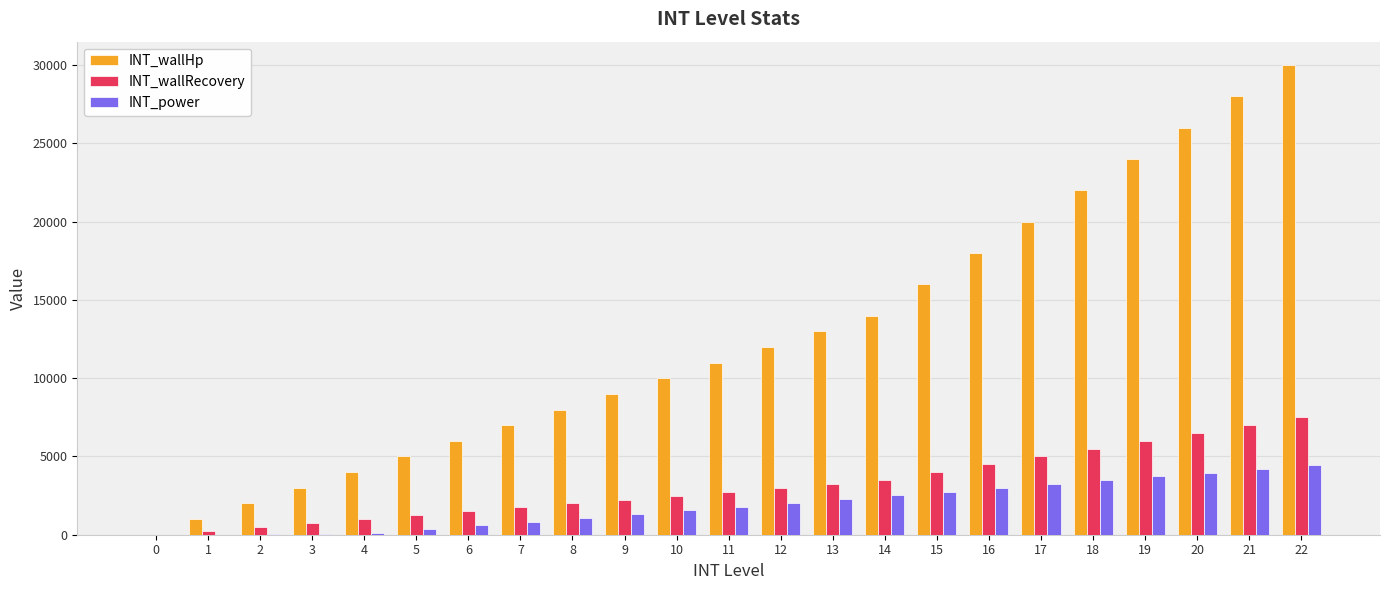

Which series has the largest range (max minus min)?

INT_wallHp